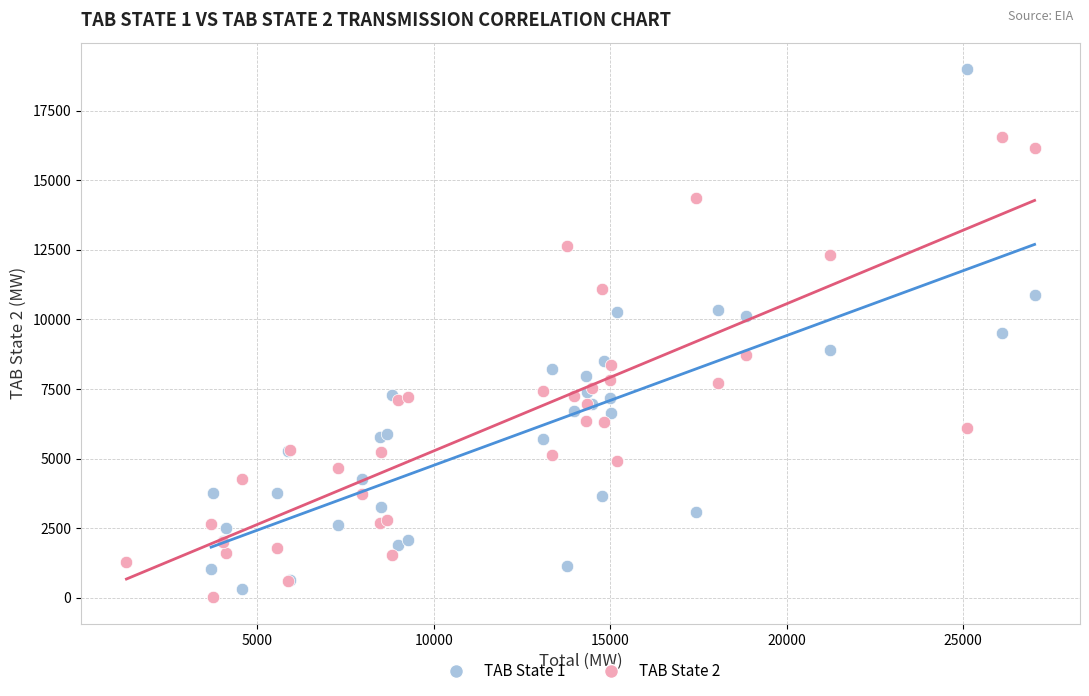

Which series contains the highest Y value?

TAB State 1